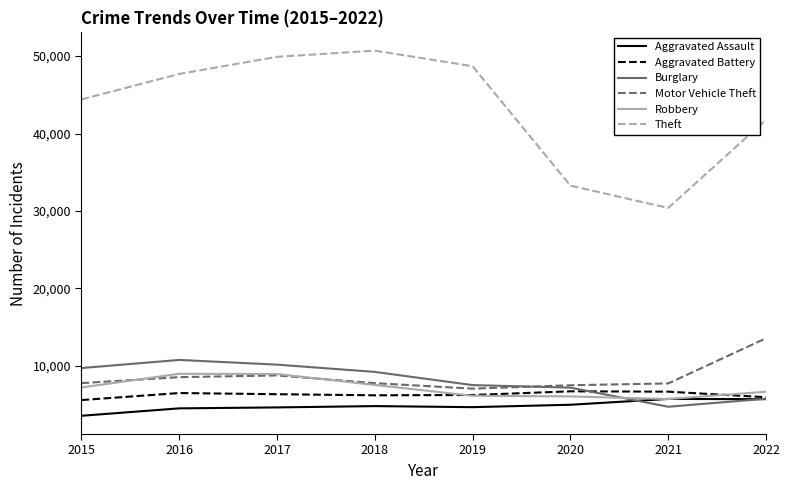

Is the value of Theft at 2016 greater than the value of Aggravated Assault at 2021?

Yes